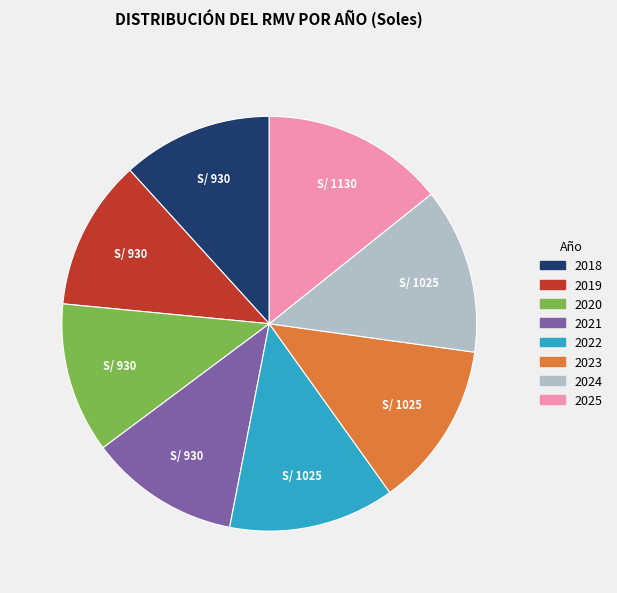

What is the ratio of the value at 2024 to the value at 2023?

1.0